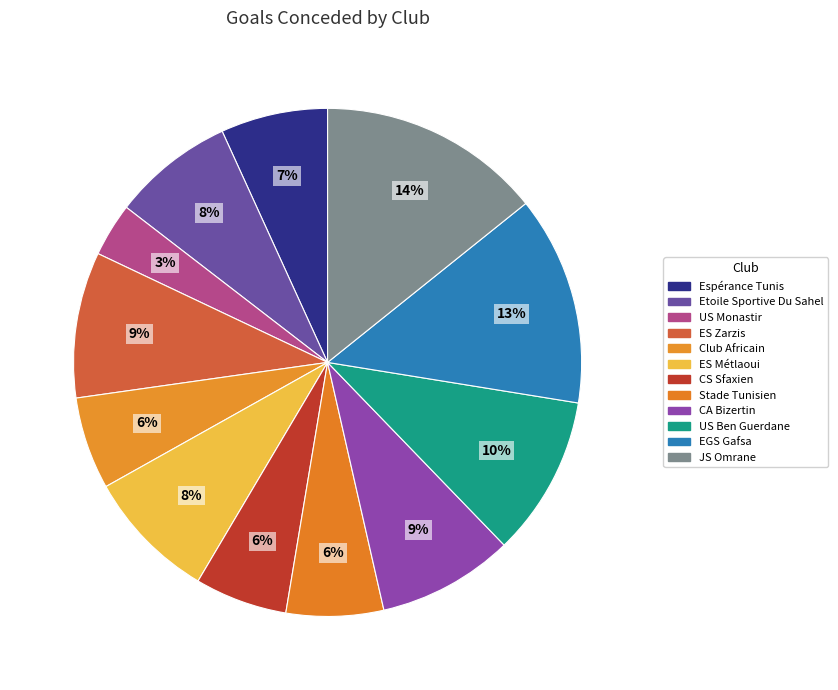

Is there a majority slice in this chart?

No